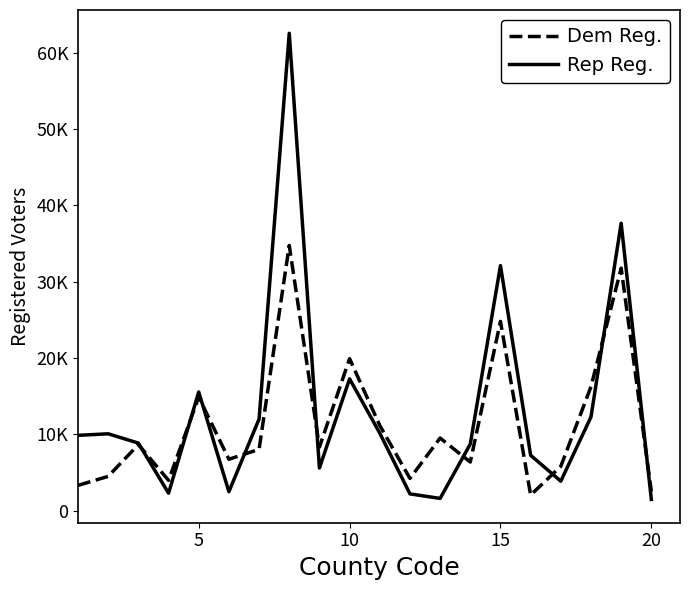

True or false: Dem Reg. and Rep Reg. intersect in this chart.

True